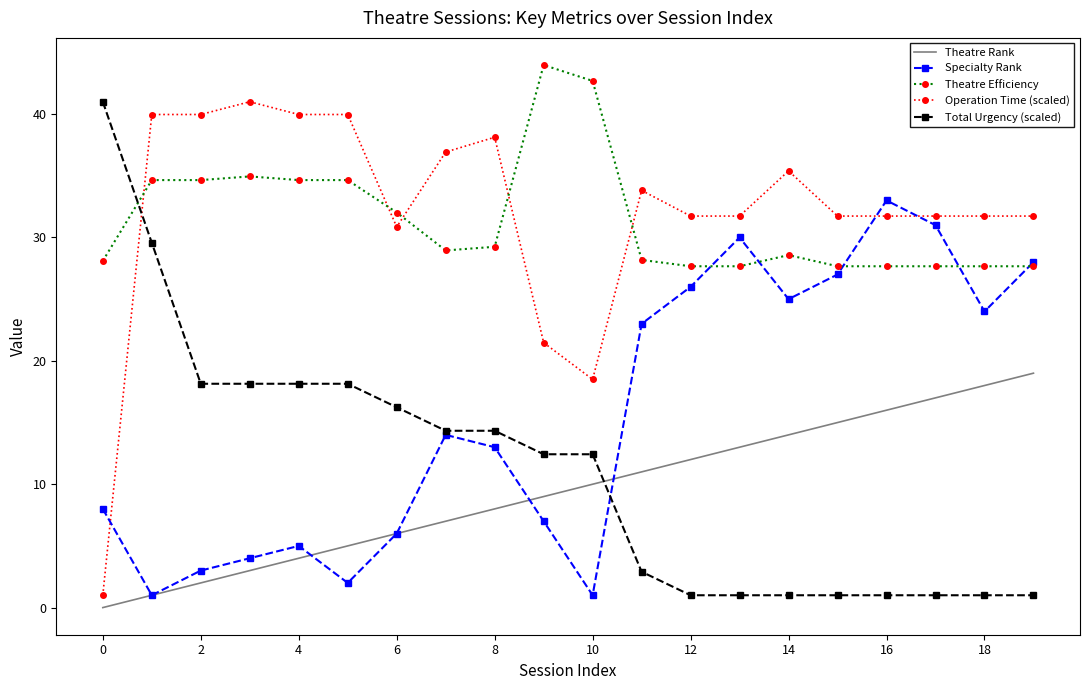

How many intersections are there between Operation Time (scaled) and Specialty Rank?

3